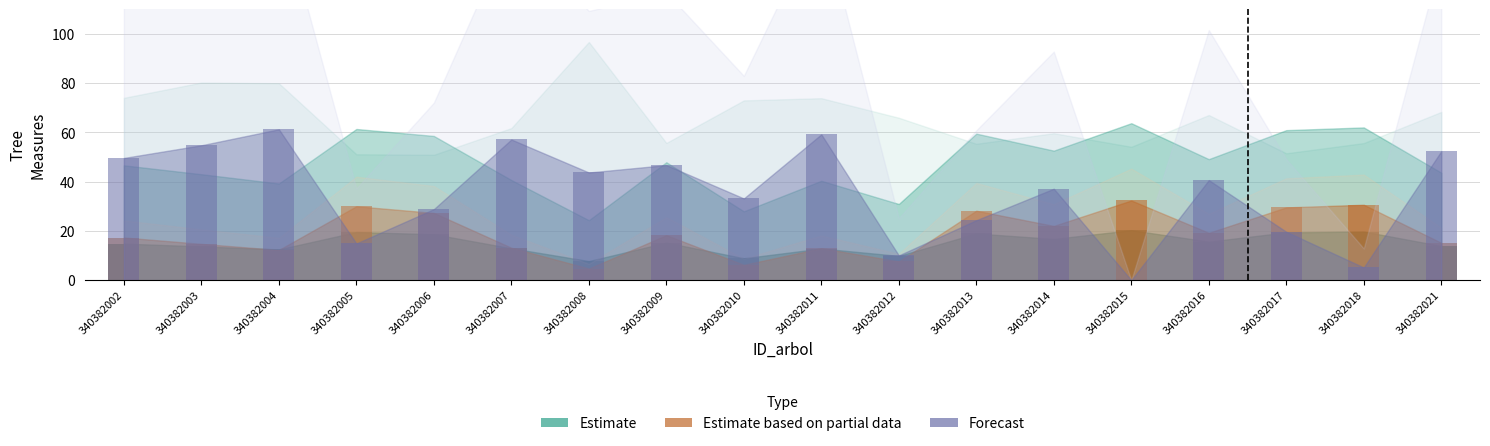

What is the value of the dbh bar at the 3rd from the left?

12.5